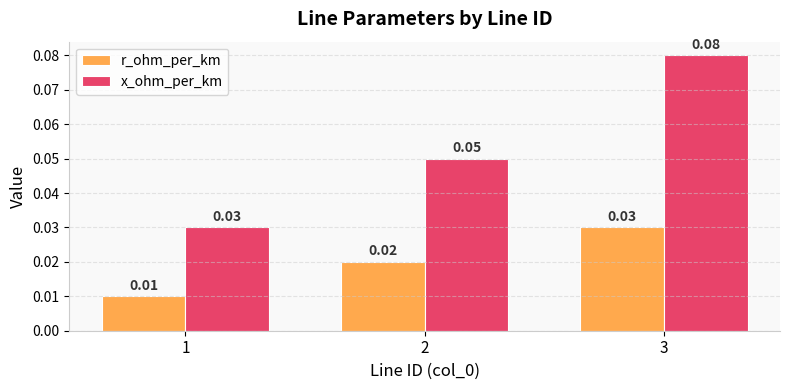

Between 1 and 2, which series saw the biggest shift?

x_ohm_per_km